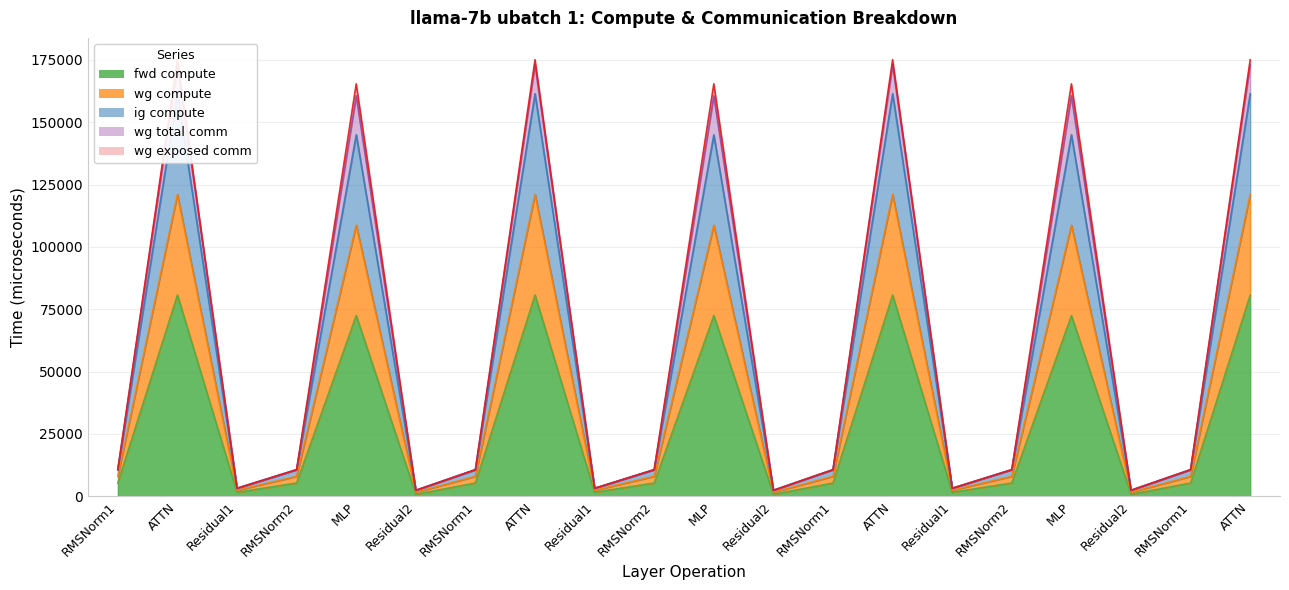

The wg compute series shows 1545.7 at Residual1. True or false?

False